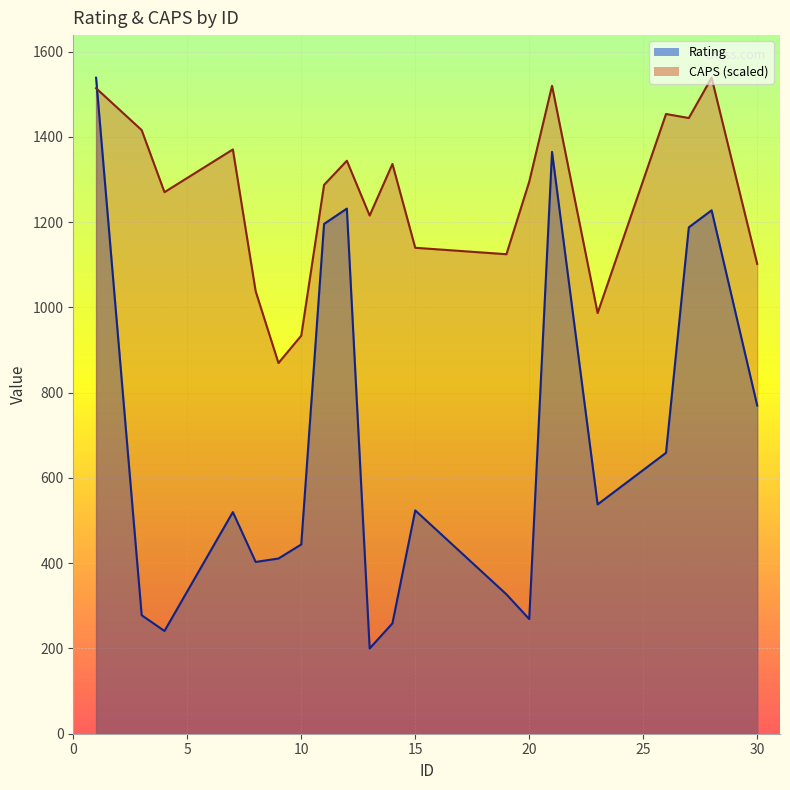

In CAPS (scaled), how many points are lower than both neighbors (excluding endpoints)?

6